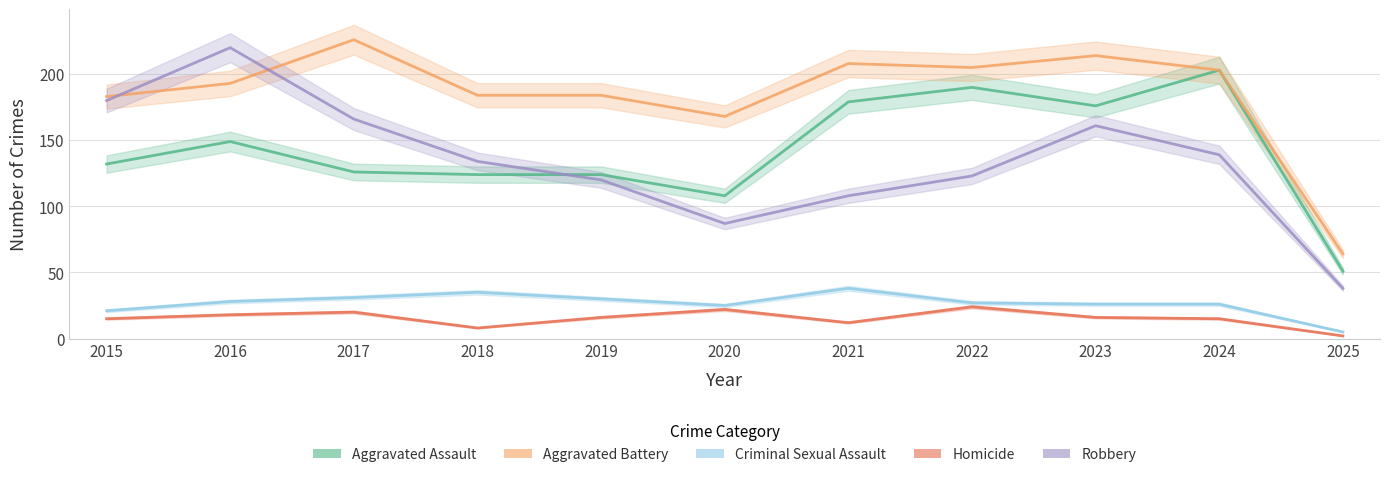

Which series has the largest total across all categories?

Aggravated Battery